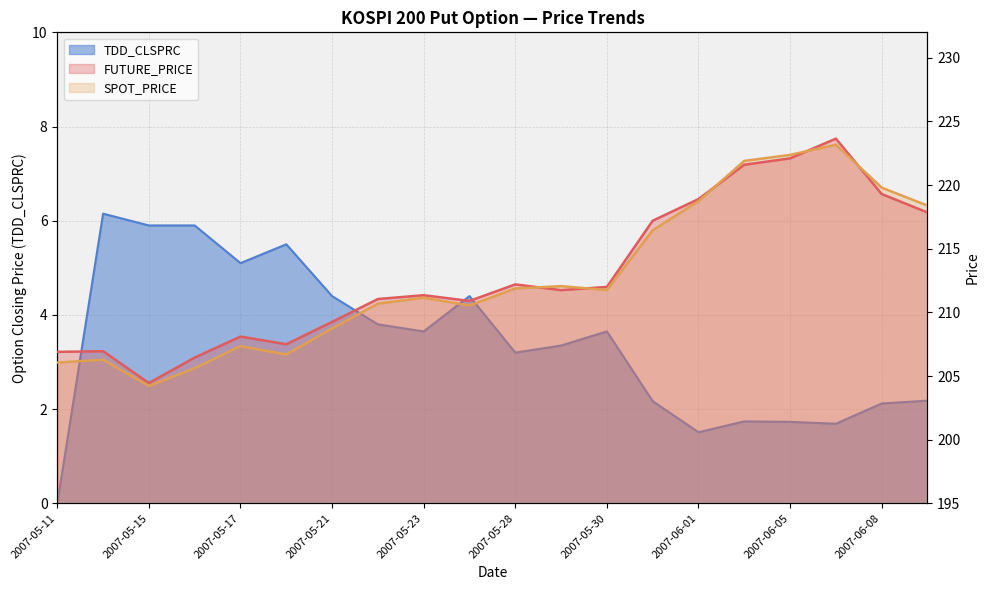

Reading right to left, what are all the values shown in this chart?

FUTURE_PRICE: 2007-06-11=217.8	2007-06-08=219.3	2007-06-07=223.7	2007-06-05=222.1	2007-06-04=221.6	2007-06-01=218.9	2007-05-31=217.2	2007-05-30=212.0	2007-05-29=211.8	2007-05-28=212.2	2007-05-25=210.9	2007-05-23=211.3	2007-05-22=211.1	2007-05-21=209.2	2007-05-18=207.5	2007-05-17=208.1	2007-05-16=206.4	2007-05-15=204.4	2007-05-14=206.9	2007-05-11=206.9
SPOT_PRICE: 2007-06-11=218.4	2007-06-08=219.8	2007-06-07=223.2	2007-06-05=222.4	2007-06-04=221.9	2007-06-01=218.7	2007-05-31=216.4	2007-05-30=211.8	2007-05-29=212.1	2007-05-28=211.9	2007-05-25=210.5	2007-05-23=211.2	2007-05-22=210.7	2007-05-21=208.7	2007-05-18=206.7	2007-05-17=207.3	2007-05-16=205.6	2007-05-15=204.2	2007-05-14=206.3	2007-05-11=206.1
TDD_CLSPRC: 2007-06-11=2.2	2007-06-08=2.1	2007-06-07=1.7	2007-06-05=1.7	2007-06-04=1.7	2007-06-01=1.5	2007-05-31=2.2	2007-05-30=3.6	2007-05-29=3.4	2007-05-28=3.2	2007-05-25=4.4	2007-05-23=3.6	2007-05-22=3.8	2007-05-21=4.4	2007-05-18=5.5	2007-05-17=5.1	2007-05-16=5.9	2007-05-15=5.9	2007-05-14=6.2	2007-05-11=0.0